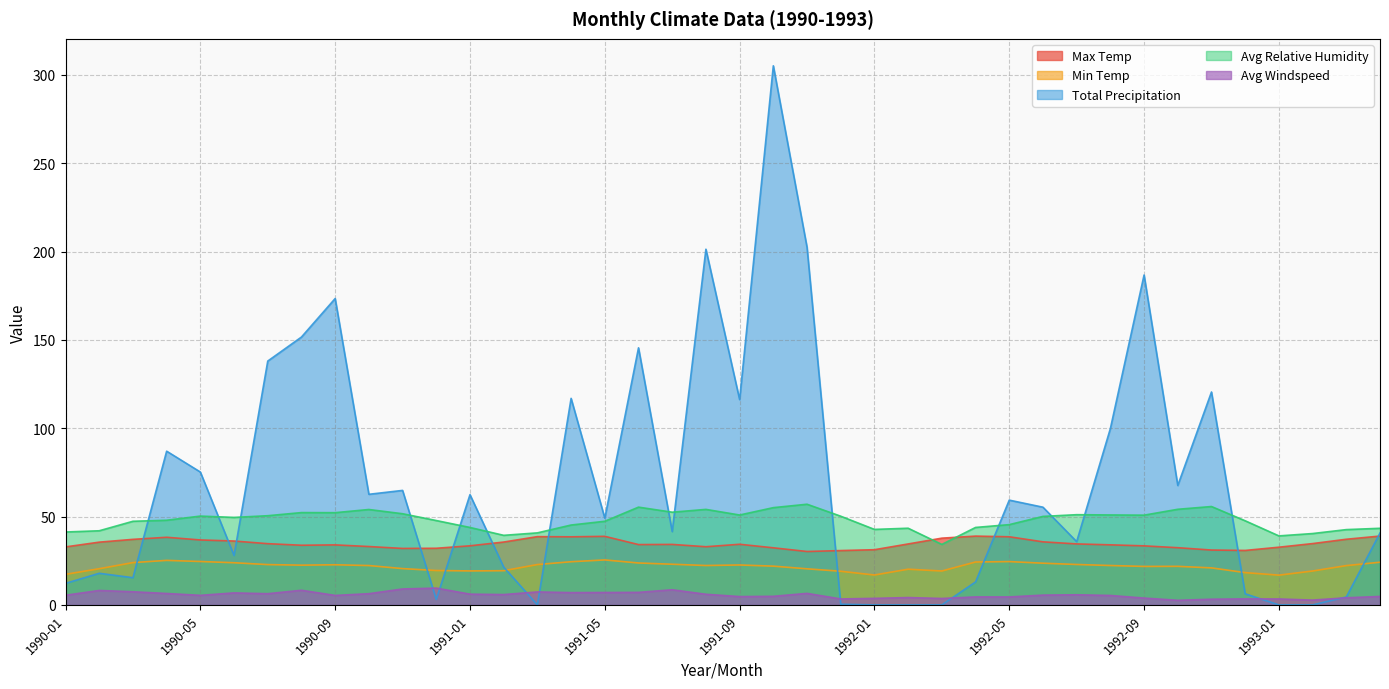

Read the Avg Windspeed value at 1991-12.

3.4